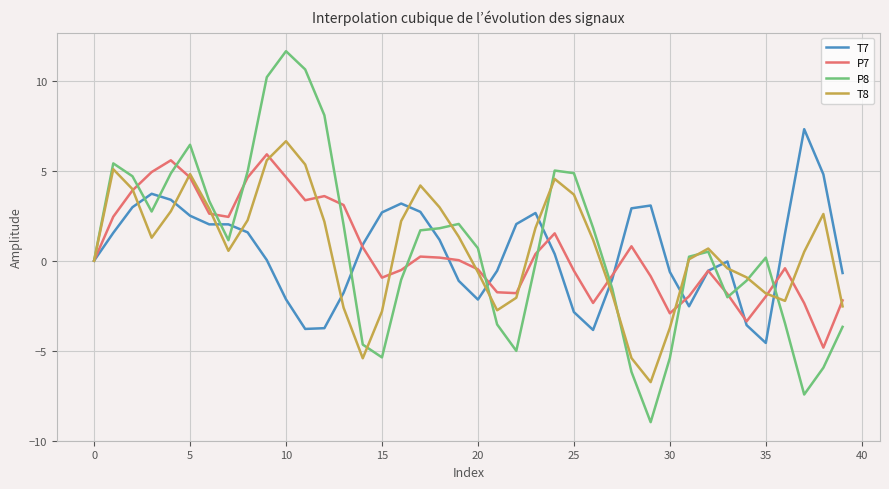

Which series has the widest spread of values?

P8